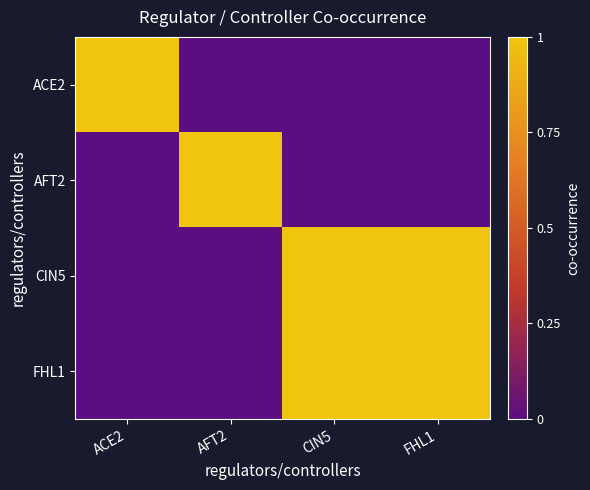

Between AFT2 and ACE2, which is larger?

ACE2